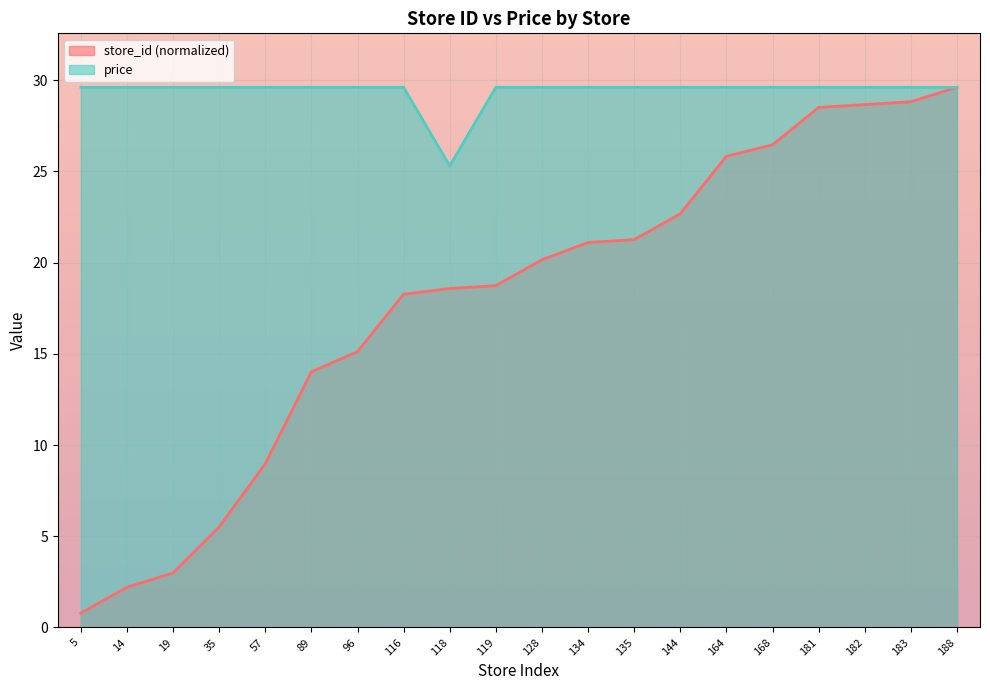

How many distinct data groups are displayed?

2